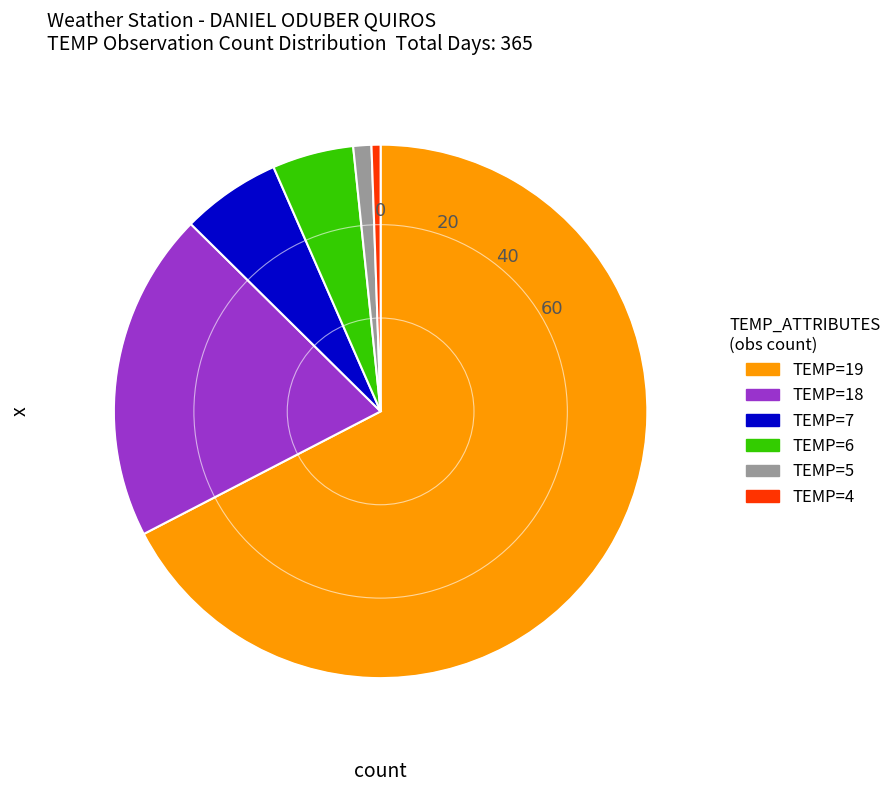

Which slice is the smallest?

TEMP=4